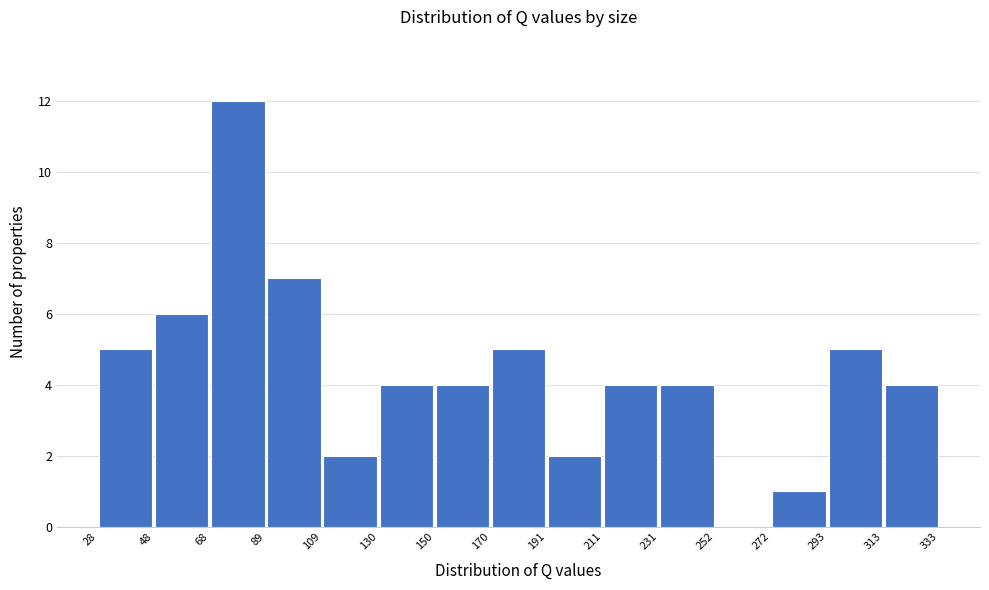

Reading left to right, transcribe this chart: for each bar, give the range it covers on the x-axis and its height. The values are not printed on the chart, so give them approximately, as read against the axis.

28 to 48: 5
48 to 68: 6
68 to 89: 12
89 to 109: 7
109 to 130: 2
130 to 150: 4
150 to 170: 4
170 to 191: 5
191 to 211: 2
211 to 231: 4
231 to 252: 4
252 to 272: 0
272 to 293: 1
293 to 313: 5
313 to 333: 4